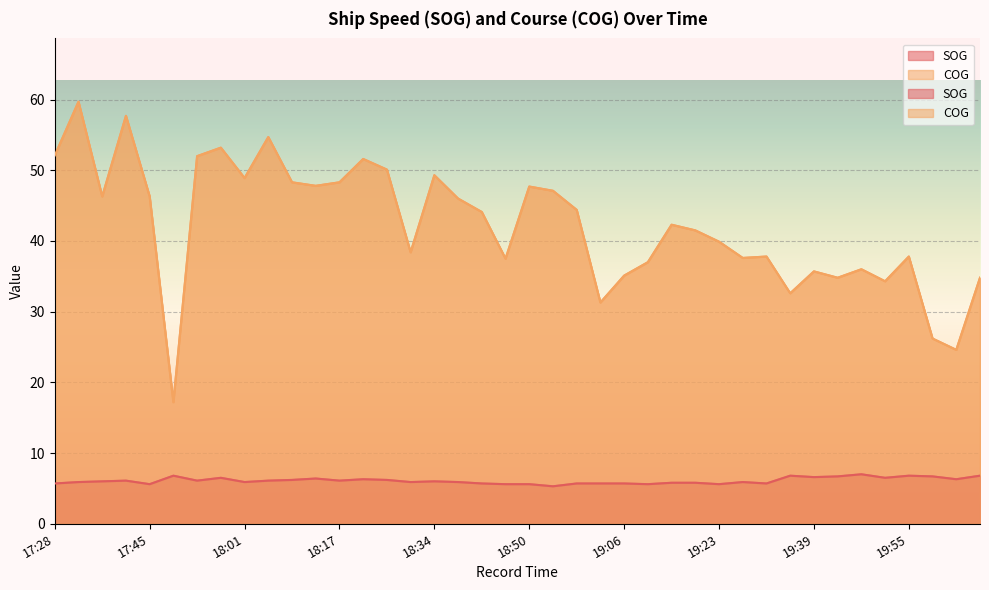

Which category has the highest value in the SOG series?

19:47